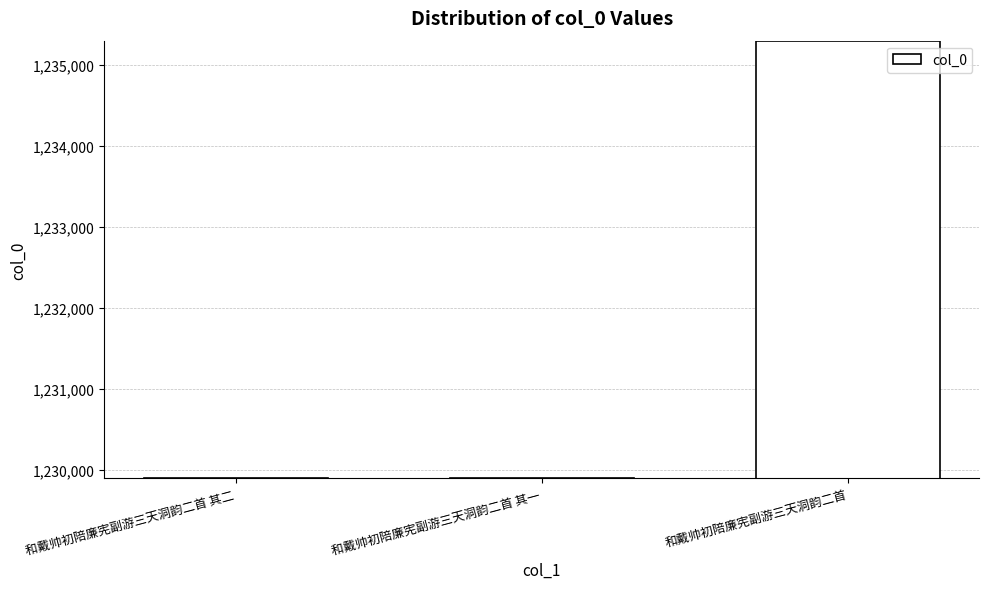

How many bars are there in total?

3